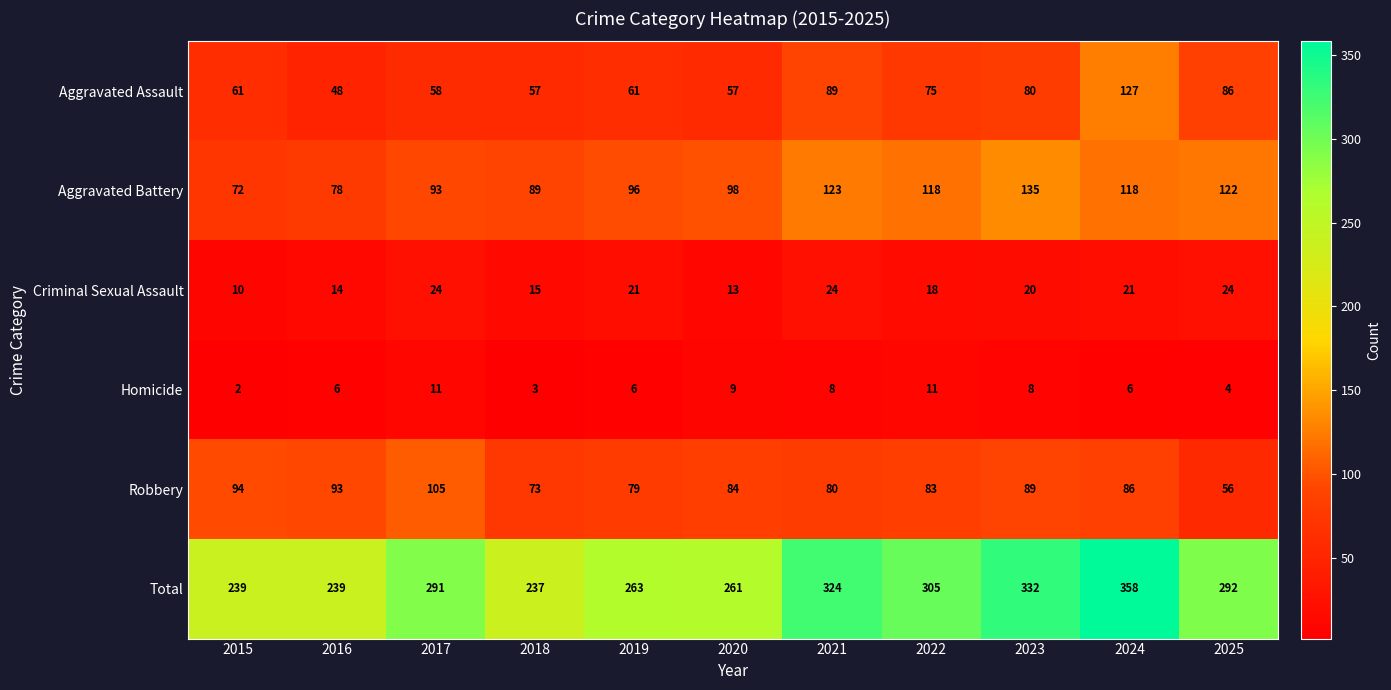

Is the value of Homicide at 2022 greater than the value of Criminal Sexual Assault at 2021?

No